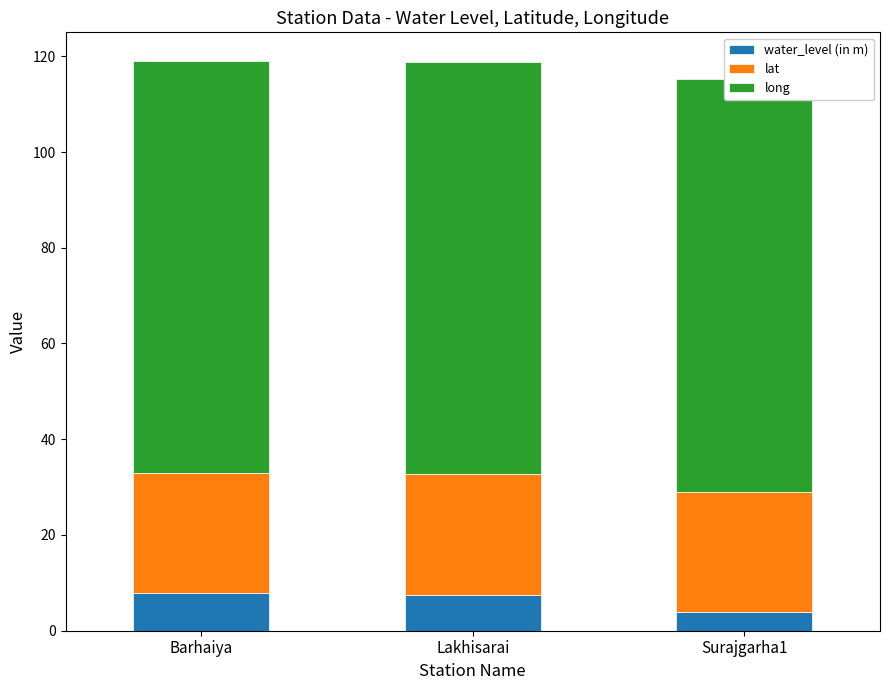

List the series in order of their peak value, highest first.

long, lat, water_level (in m)